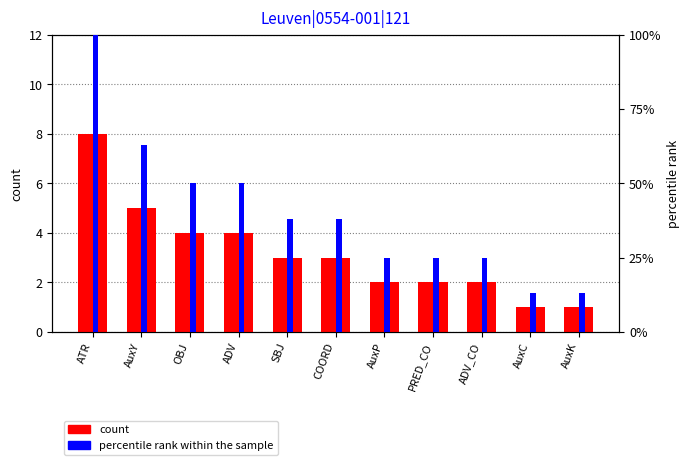

Where is percentile rank within the sample nearest to the value 56?

OBJ